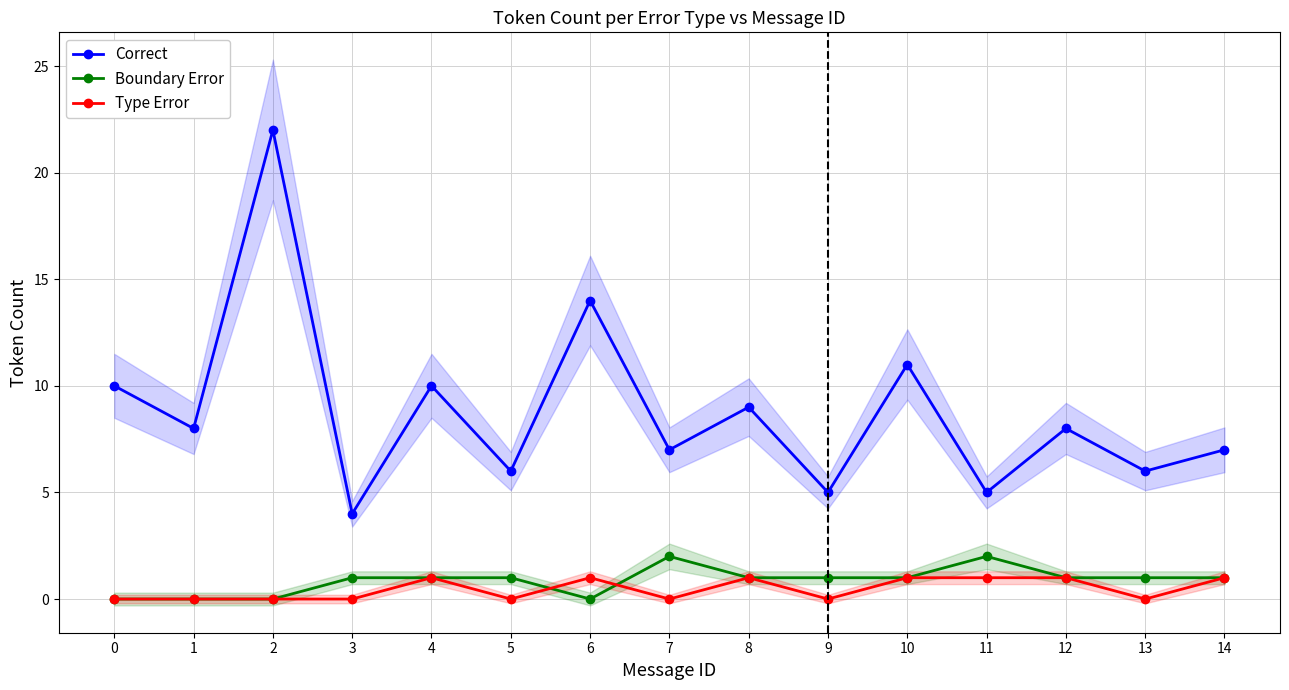

How many interior local valleys does the Type Error series have?

4